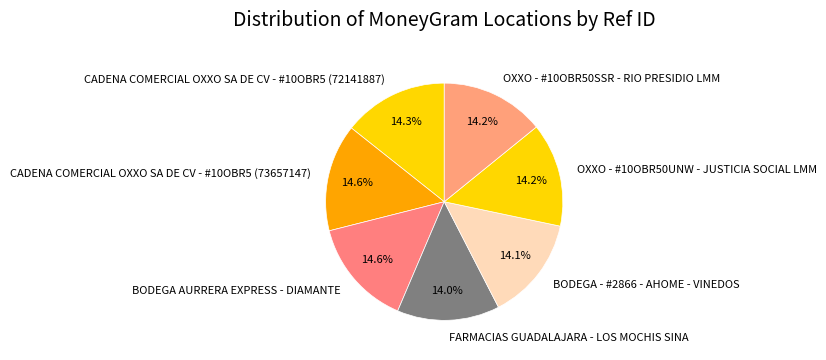

Is OXXO - #10OBR50SSR - RIO PRESIDIO LMM the majority of the pie?

No